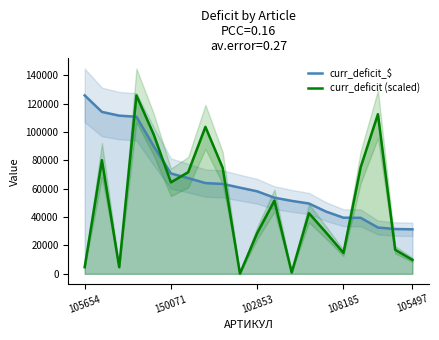

The curr_deficit_$ series shows 17620.9 at 105497. True or false?

False